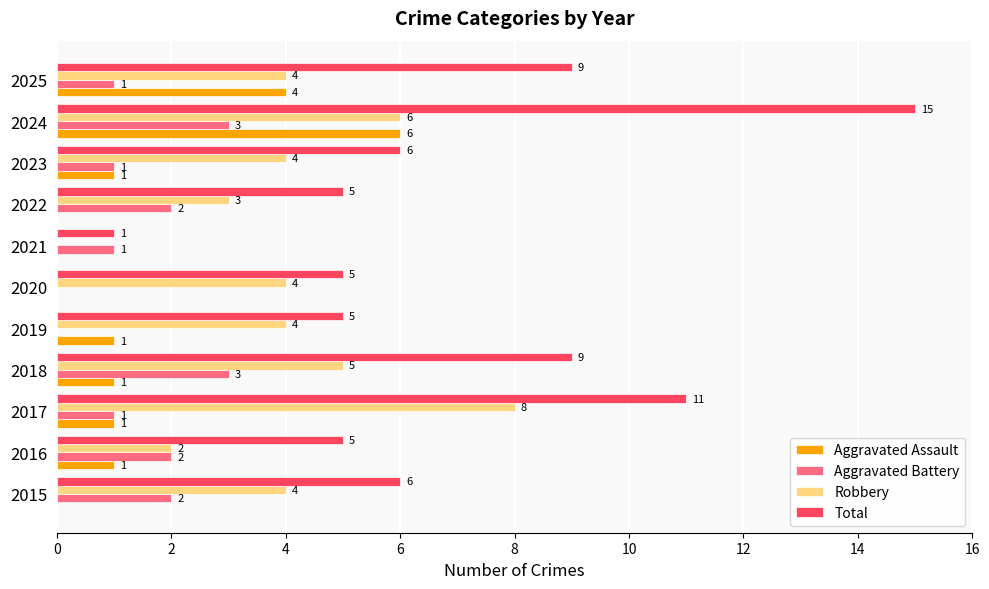

Count the Aggravated Battery values in the range 1 to 2.

7